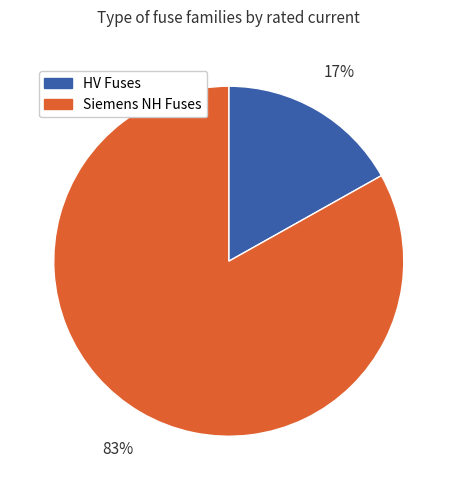

Does any single category account for the majority?

Yes